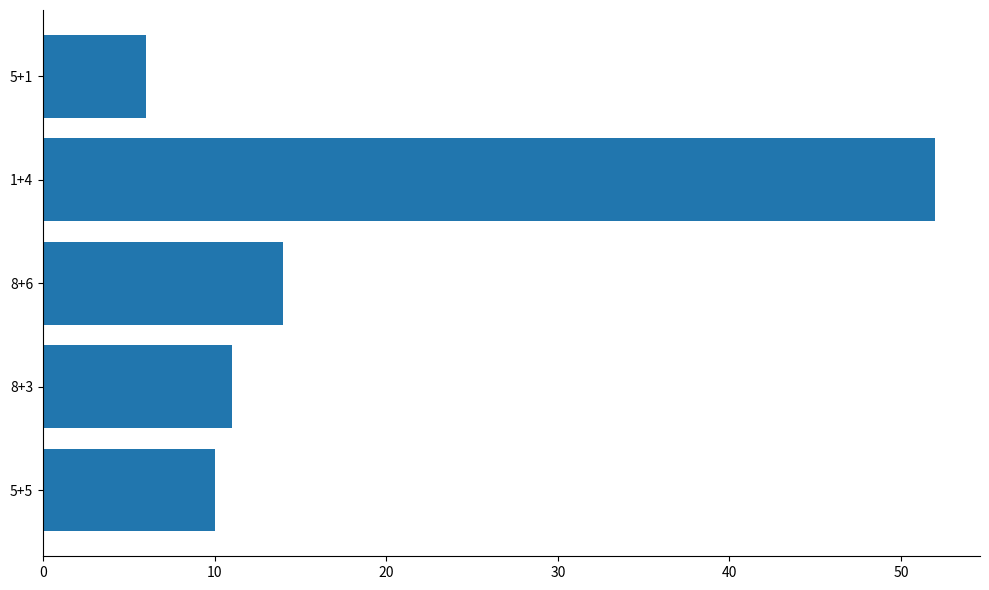

The chart shows a value of 52 at 1+4. True or false?

True